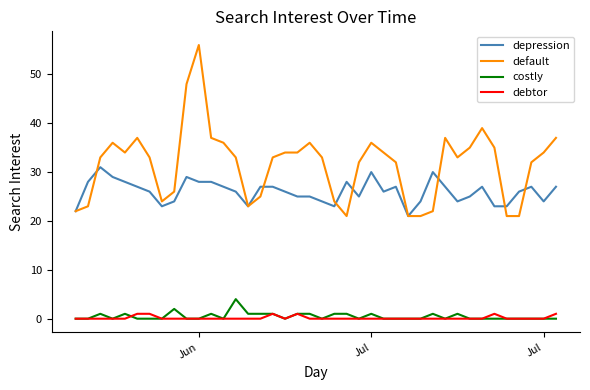

What is the minimum value for default?

21